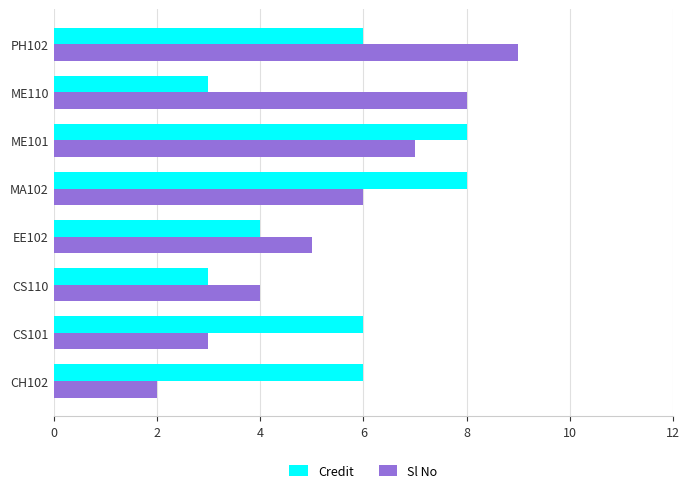

Which series has the widest spread of values?

Sl No